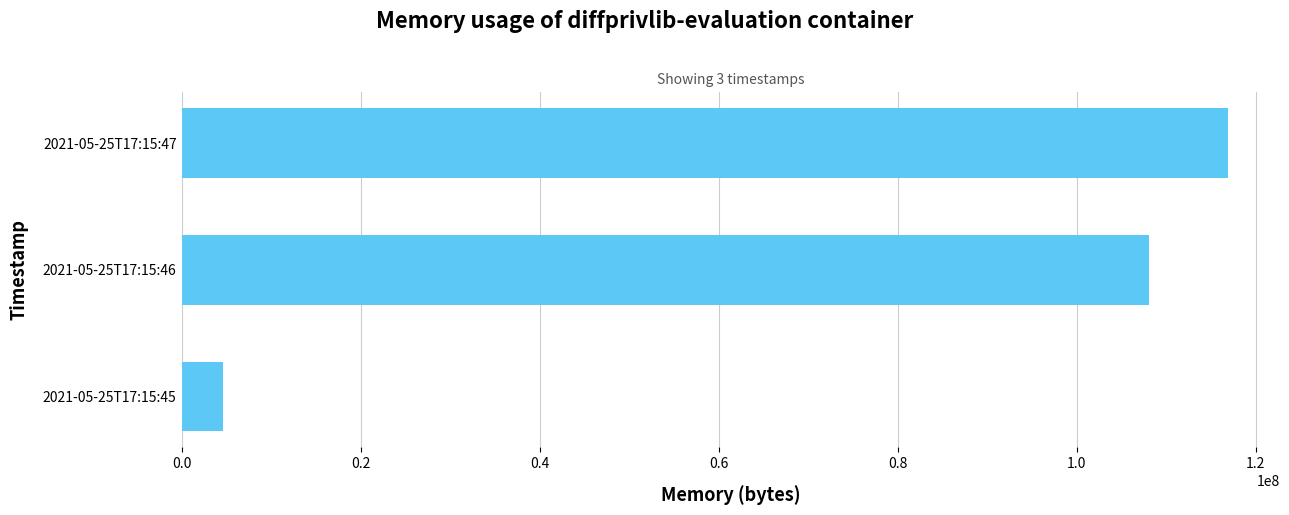

What is the difference between the second highest and minimum values?

103460864